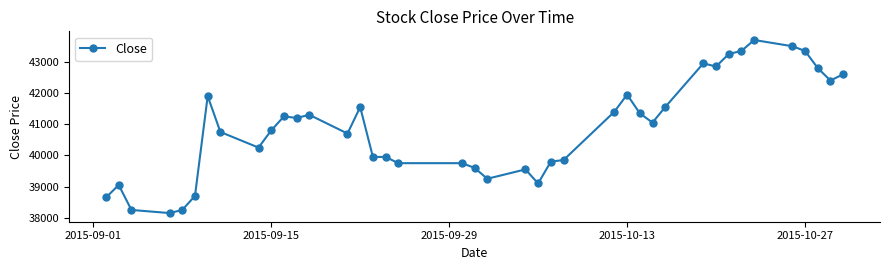

True or false: there are more than 2 points higher than both neighbors.

True